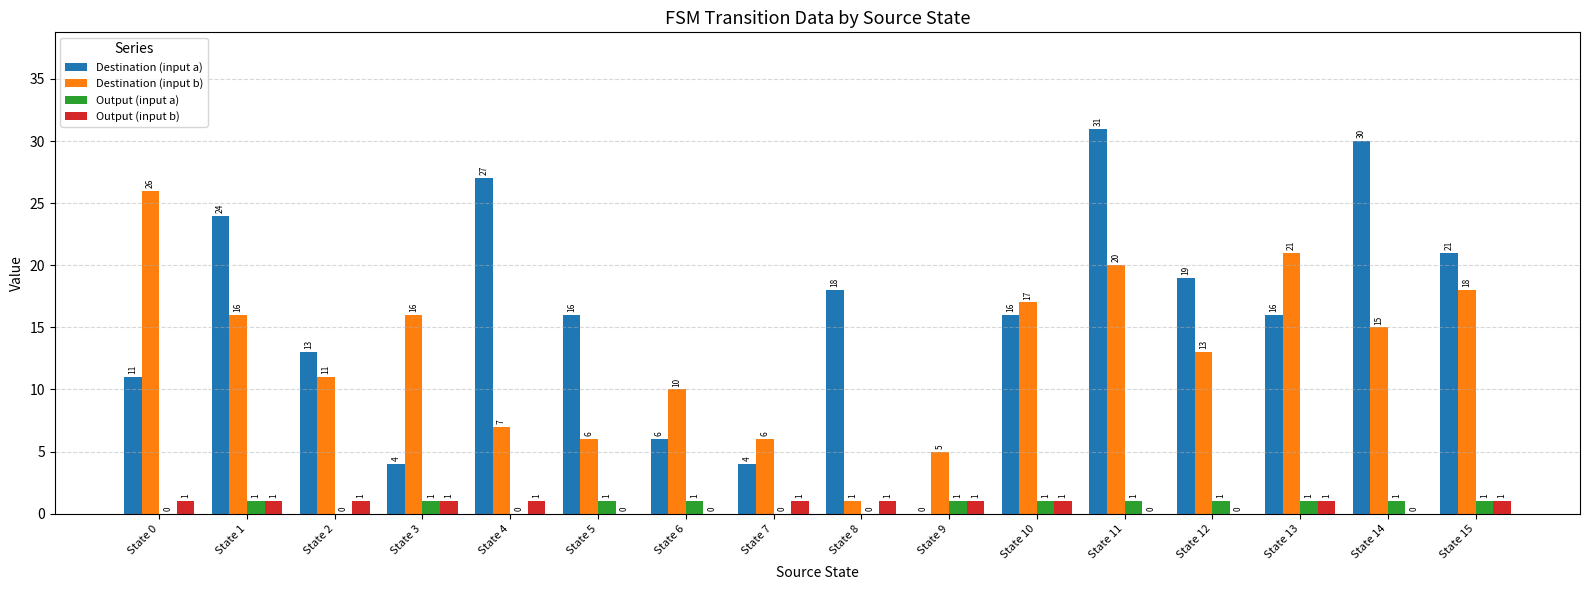

What is the average value of the Destination (input a) series?

16